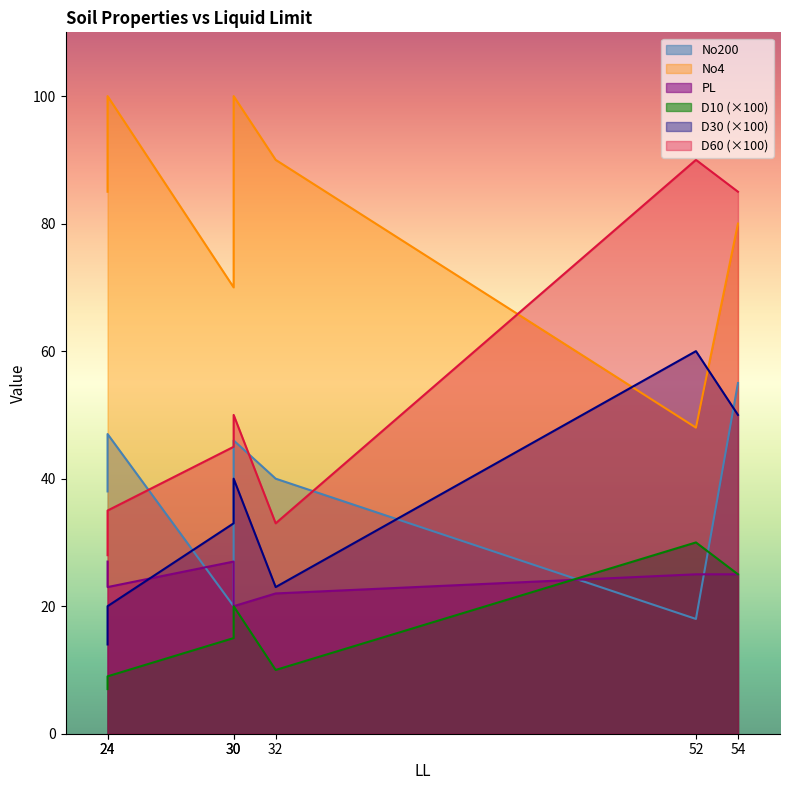

What is the difference between the D60 values at 24 and 24?

7.0